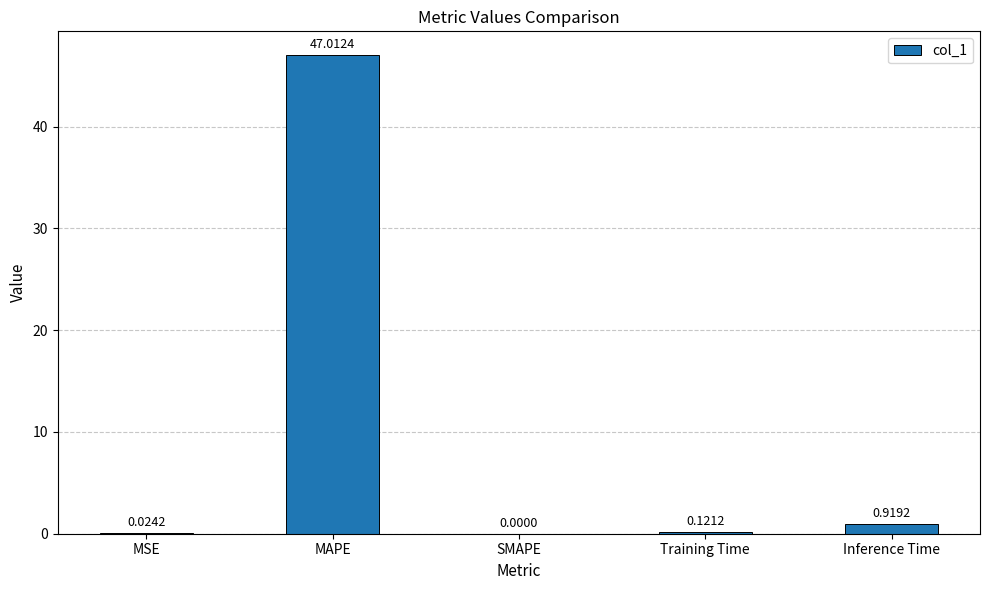

What is the sum of all values?

48.1